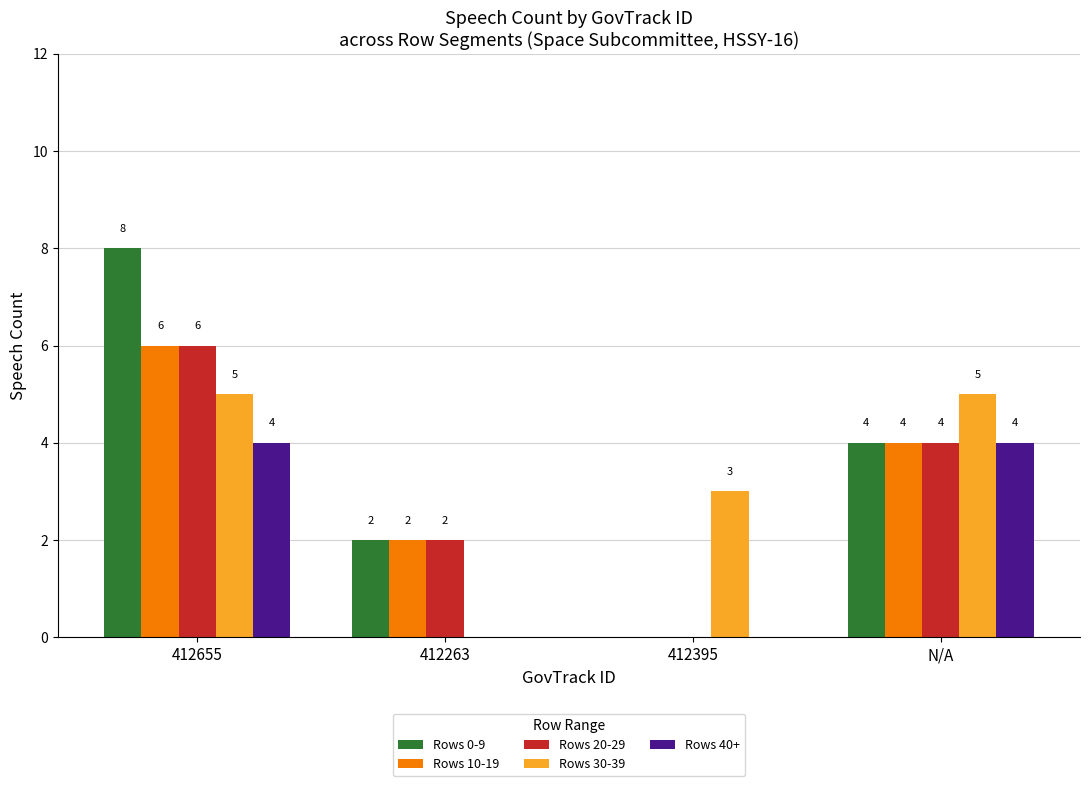

At which label is Rows 10-19 closest to 3?

412263